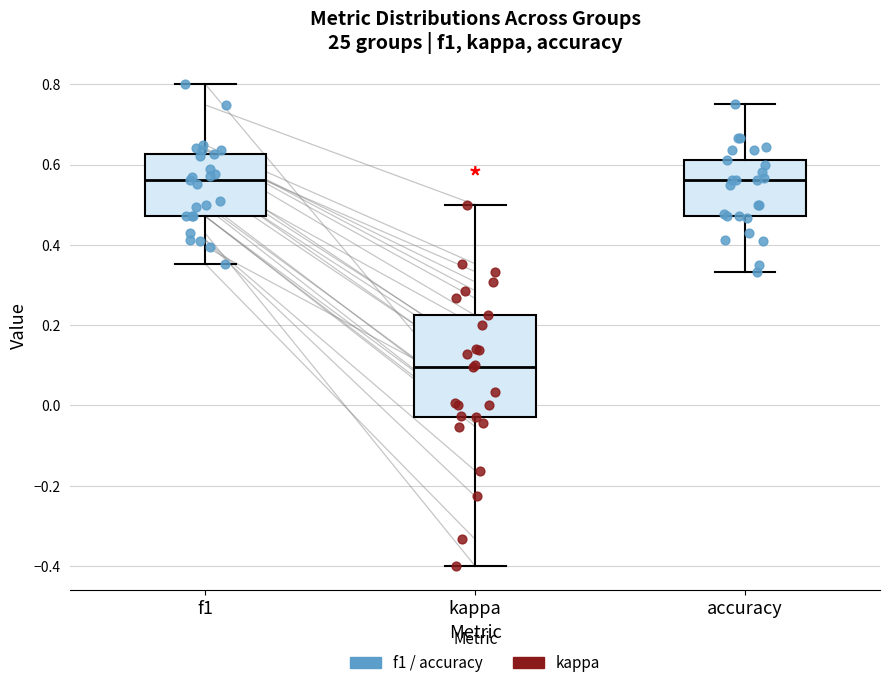

Reading left to right, transcribe this box plot: for each box, give where its median line is, the range the box spans, and where its two whiskers end, as read against the y-axis. The values are not printed on the chart, so give them approximately, as read against the axis.

f1: median 0.56, box 0.48 to 0.62, whiskers 0.36 to 0.80
kappa: median 0.10, box -0.02 to 0.22, whiskers -0.40 to 0.50
accuracy: median 0.56, box 0.48 to 0.62, whiskers 0.34 to 0.76